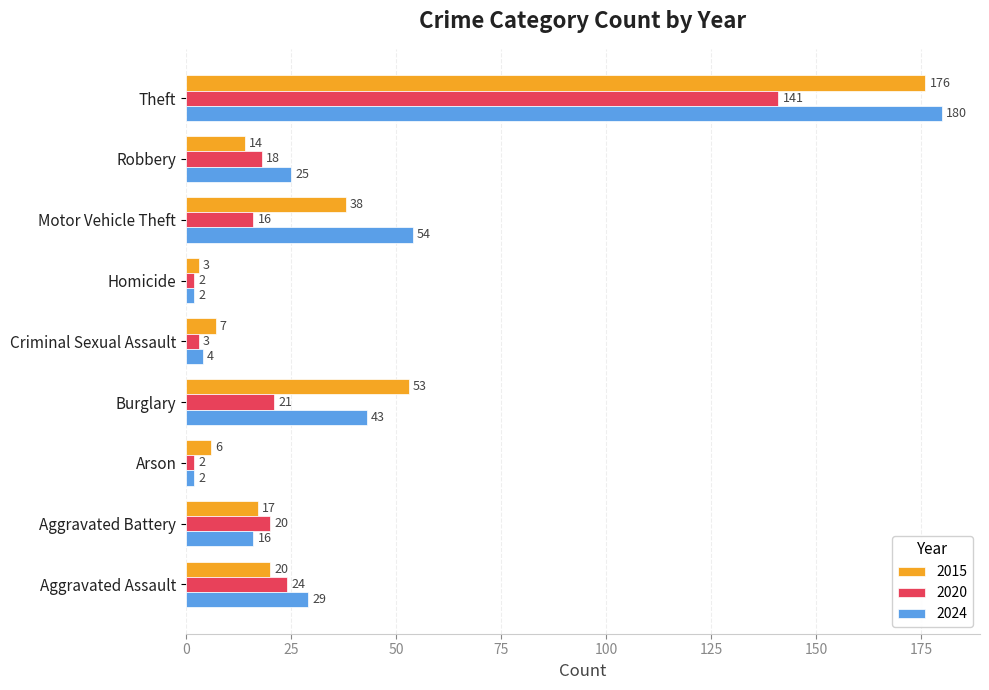

What is the difference between the 2015 values at Motor Vehicle Theft and Arson?

32